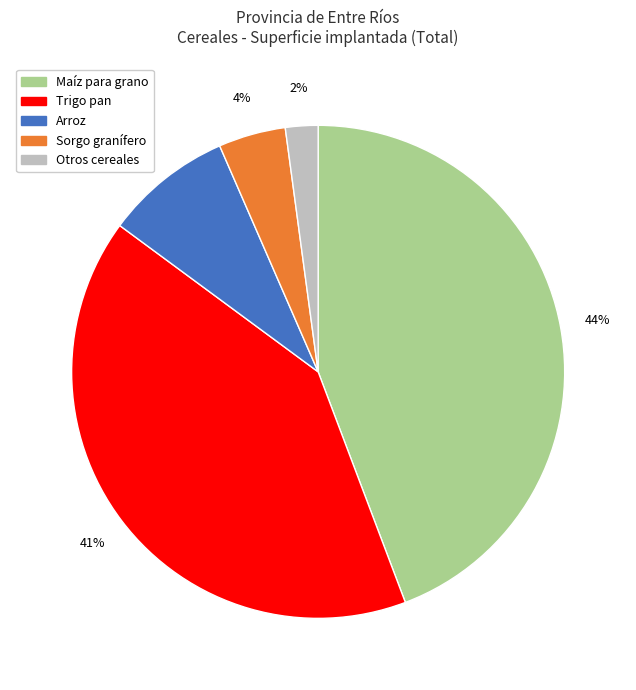

Which slice is the largest?

Maíz para grano